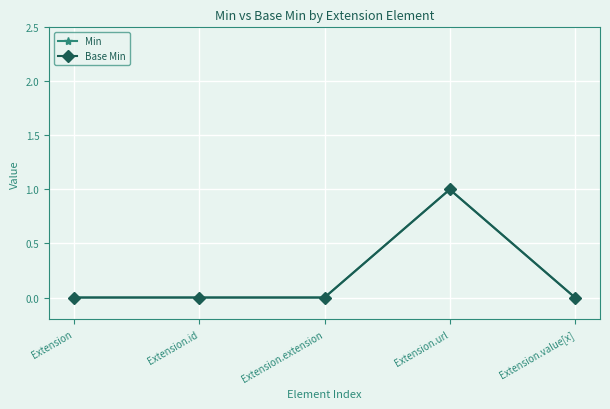

Does the chart have visible grid lines?

Yes